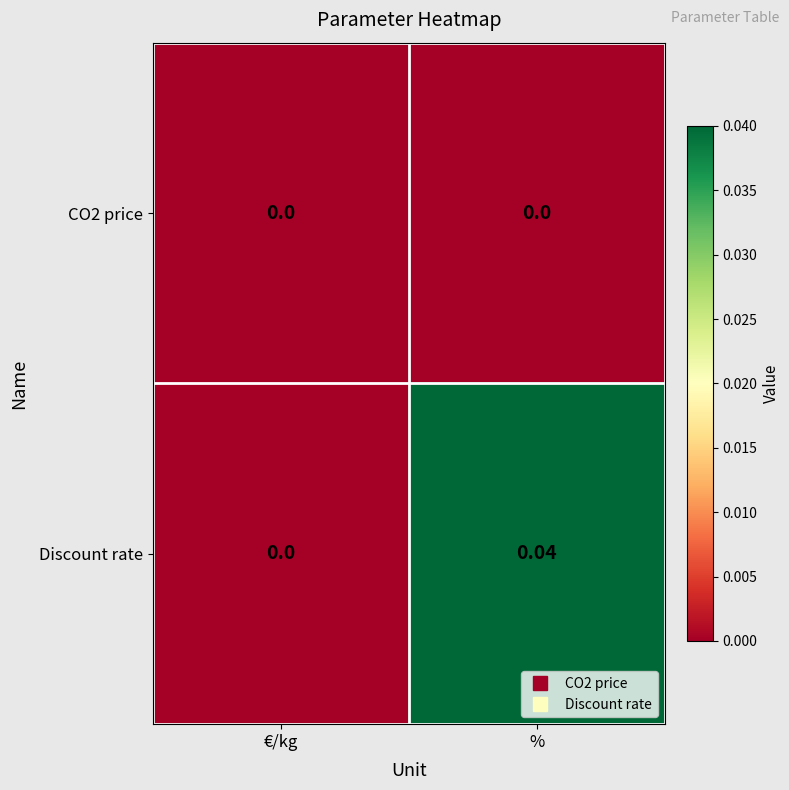

At which label is Discount rate closest to 0?

€/kg